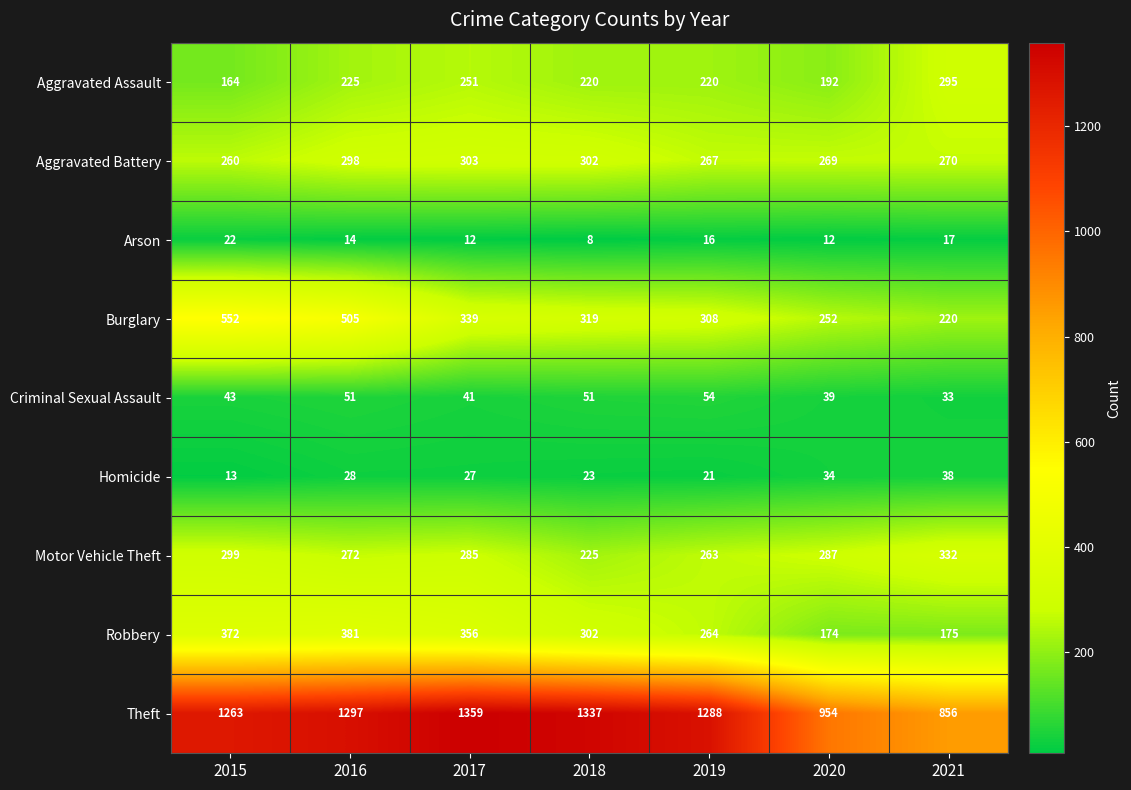

List the labels in order of Homicide value, largest first.

2021, 2020, 2016, 2017, 2018, 2019, 2015